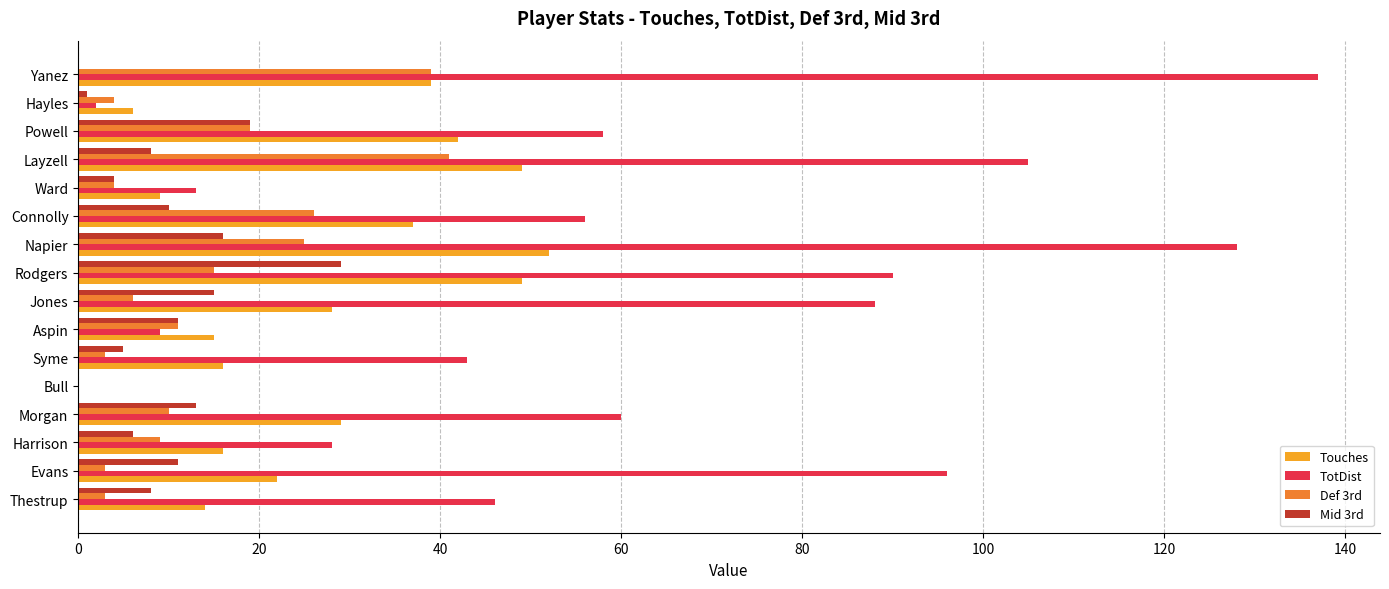

Which series has the largest total across all categories?

TotDist